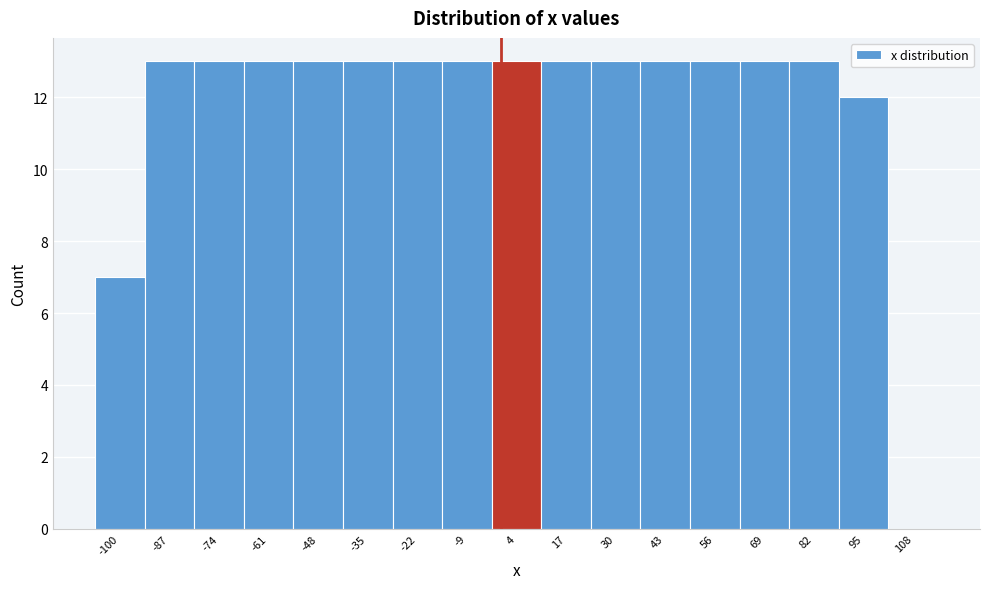

How tall is the bar that spans -80.5 to -67.5 on the x-axis? Neither the bar edges nor the heights are printed on the chart, so give them approximately, as read against the axes.

13